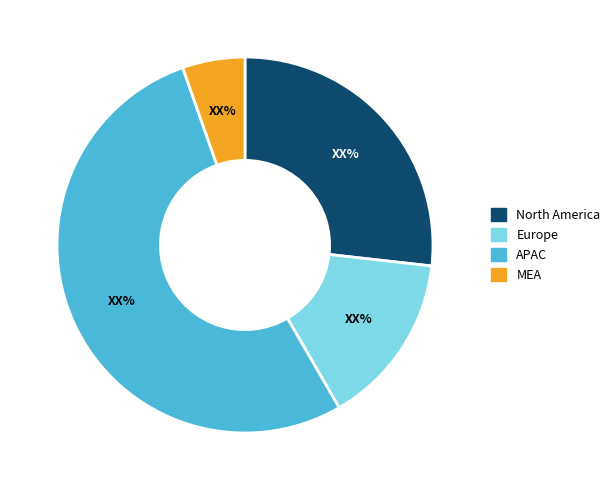

How many segments does this pie chart have?

4